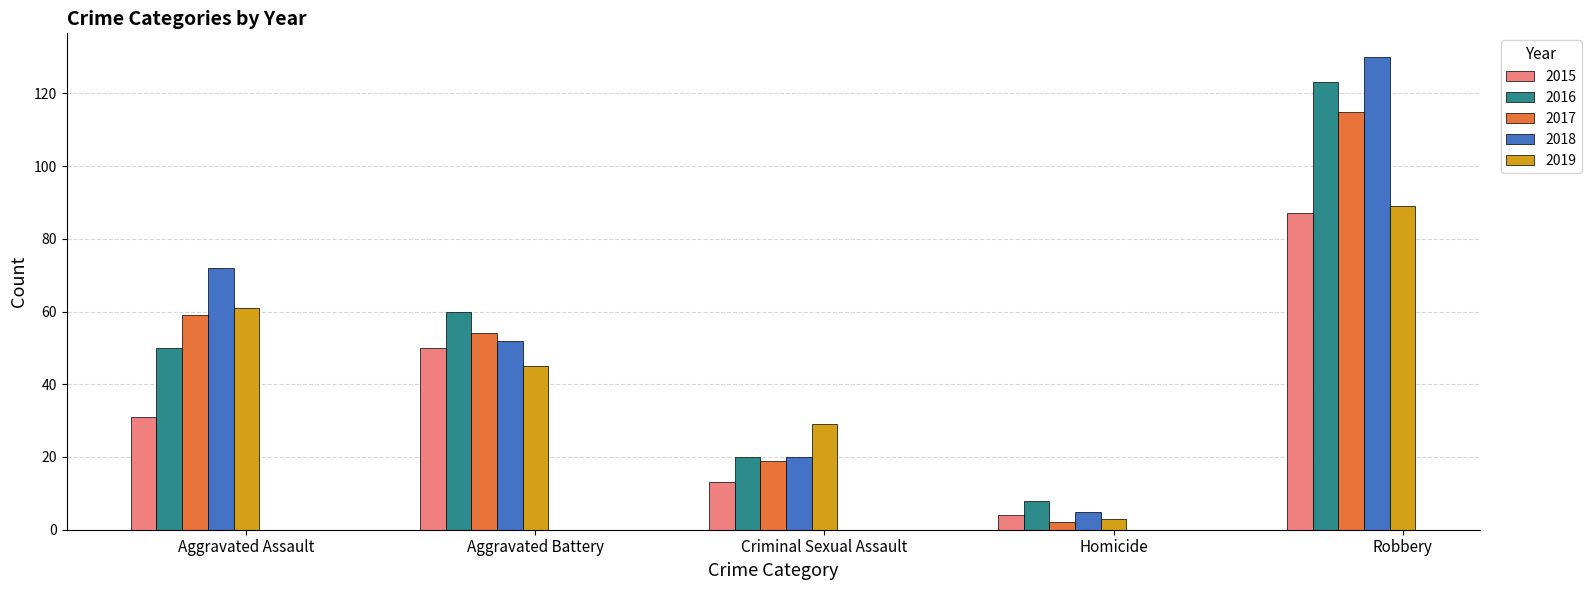

What is the sum of all 2015 values?

185